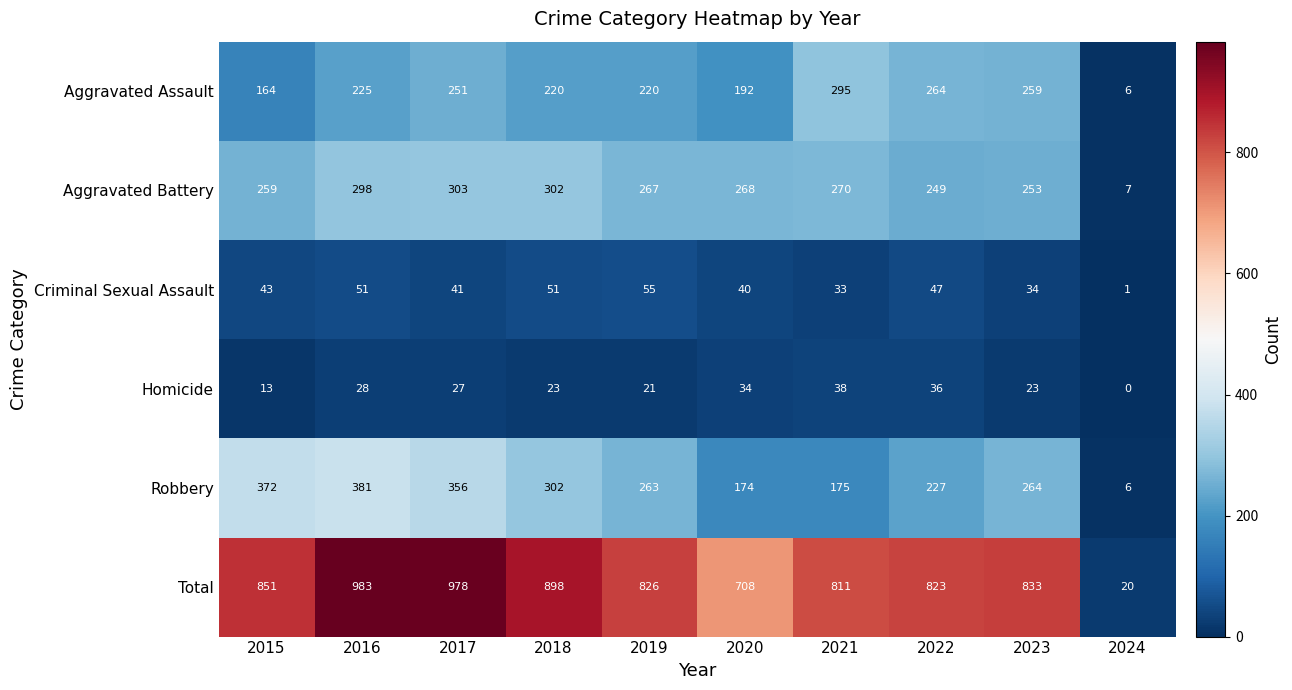

What is the sum of the Criminal Sexual Assault values at 2021 and 2023?

67